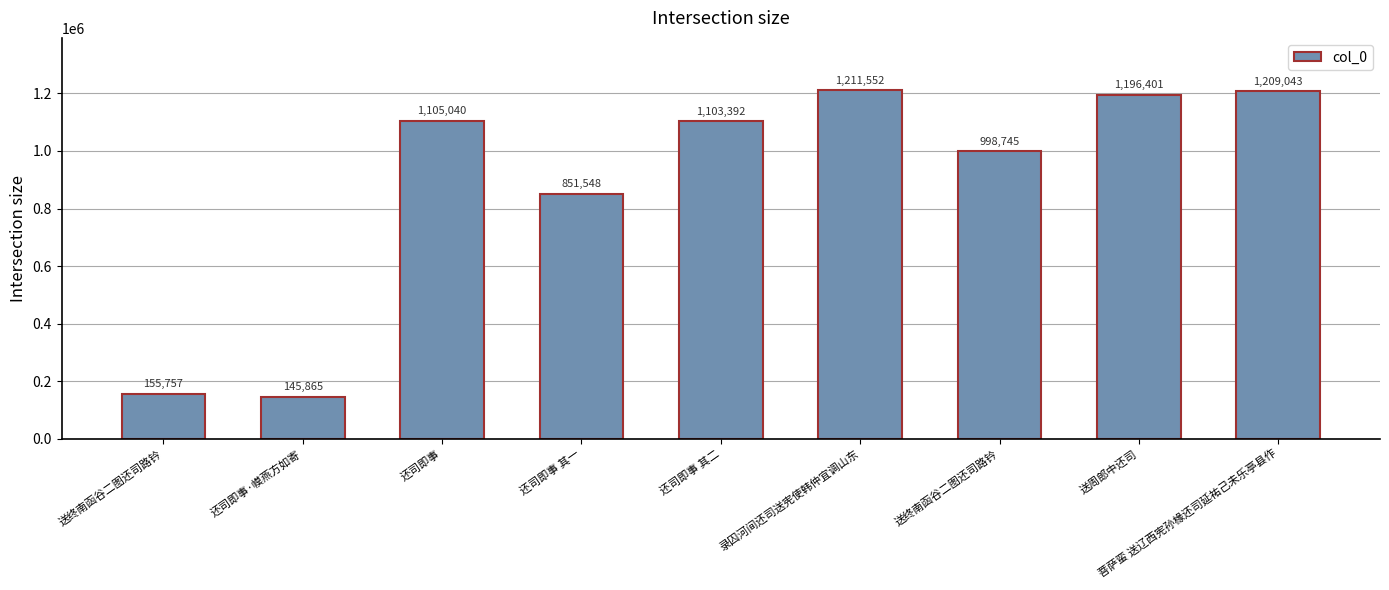

The chart shows a value of 851548 at 还司即事 其一. True or false?

True